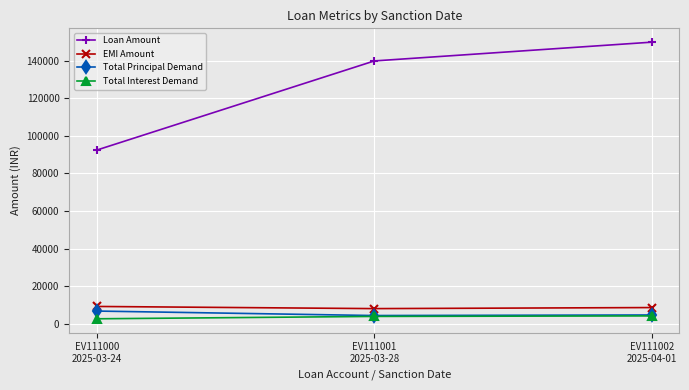

What is the average value of the Total Principal Demand series?

5160